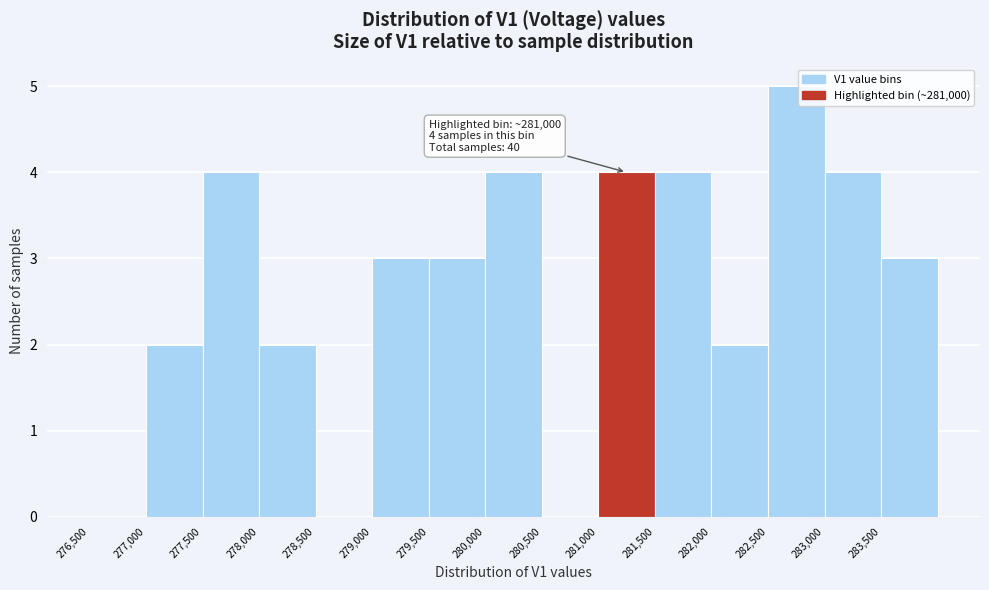

Which range on the x-axis has the tallest bar?

282500 to 283000